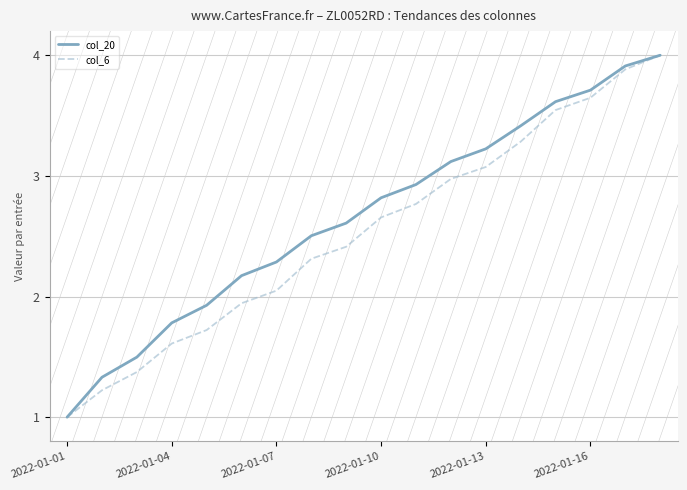

What is the sum of all col_20 values?

47.9